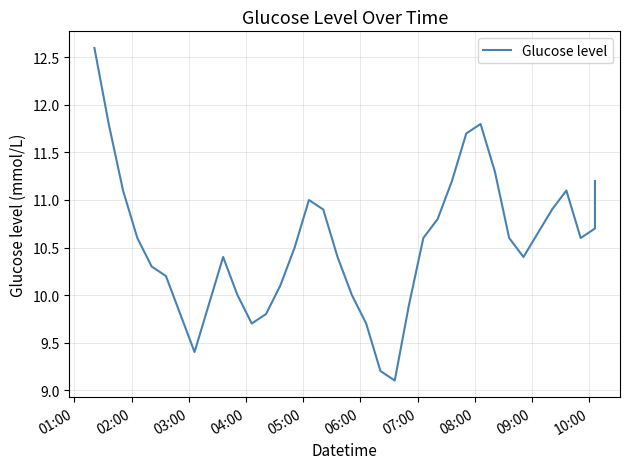

True or false: the data shows 7.3 at 23.

False